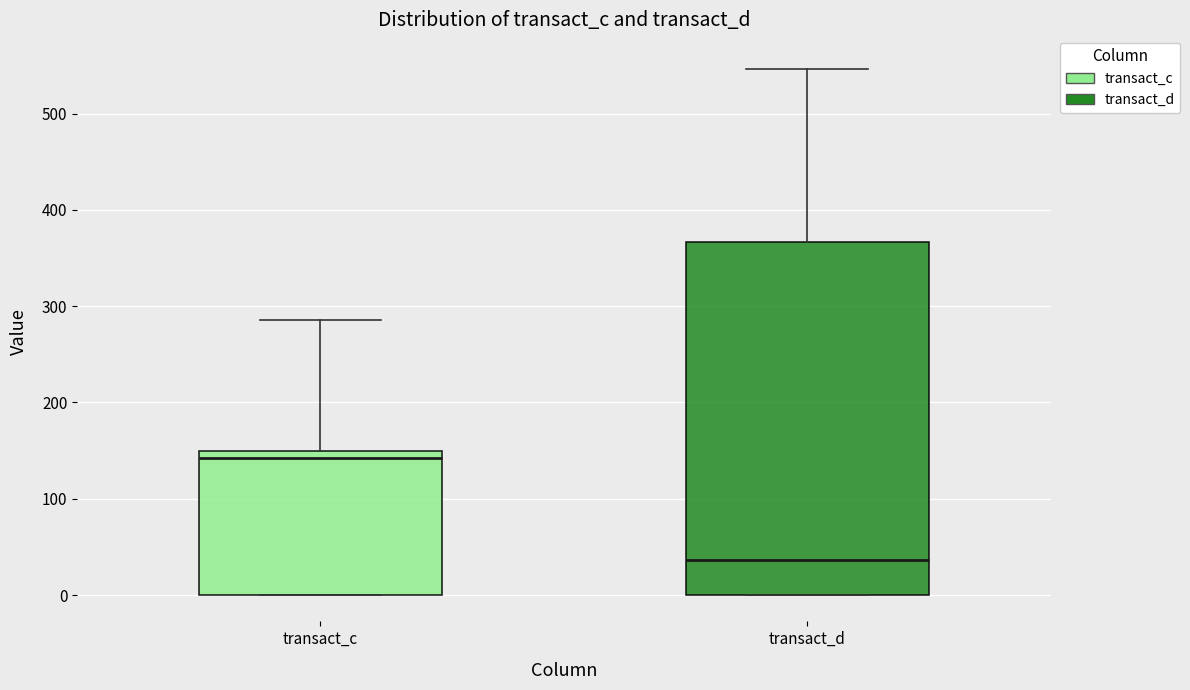

Which box's median line is the highest?

transact_c